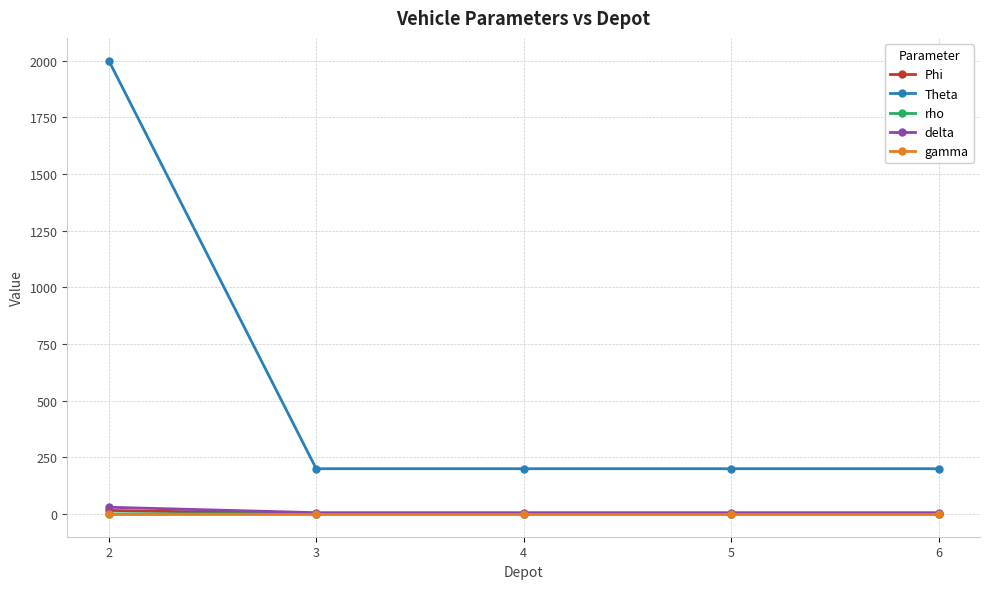

What are all the series names shown in the legend?

Phi, Theta, rho, delta, gamma